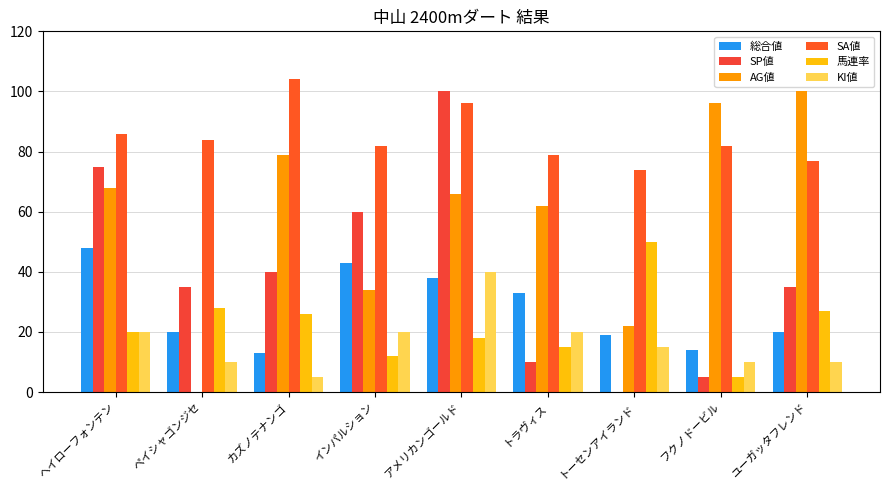

Between ユーガッタフレンド and トラヴィス, which is larger?

トラヴィス